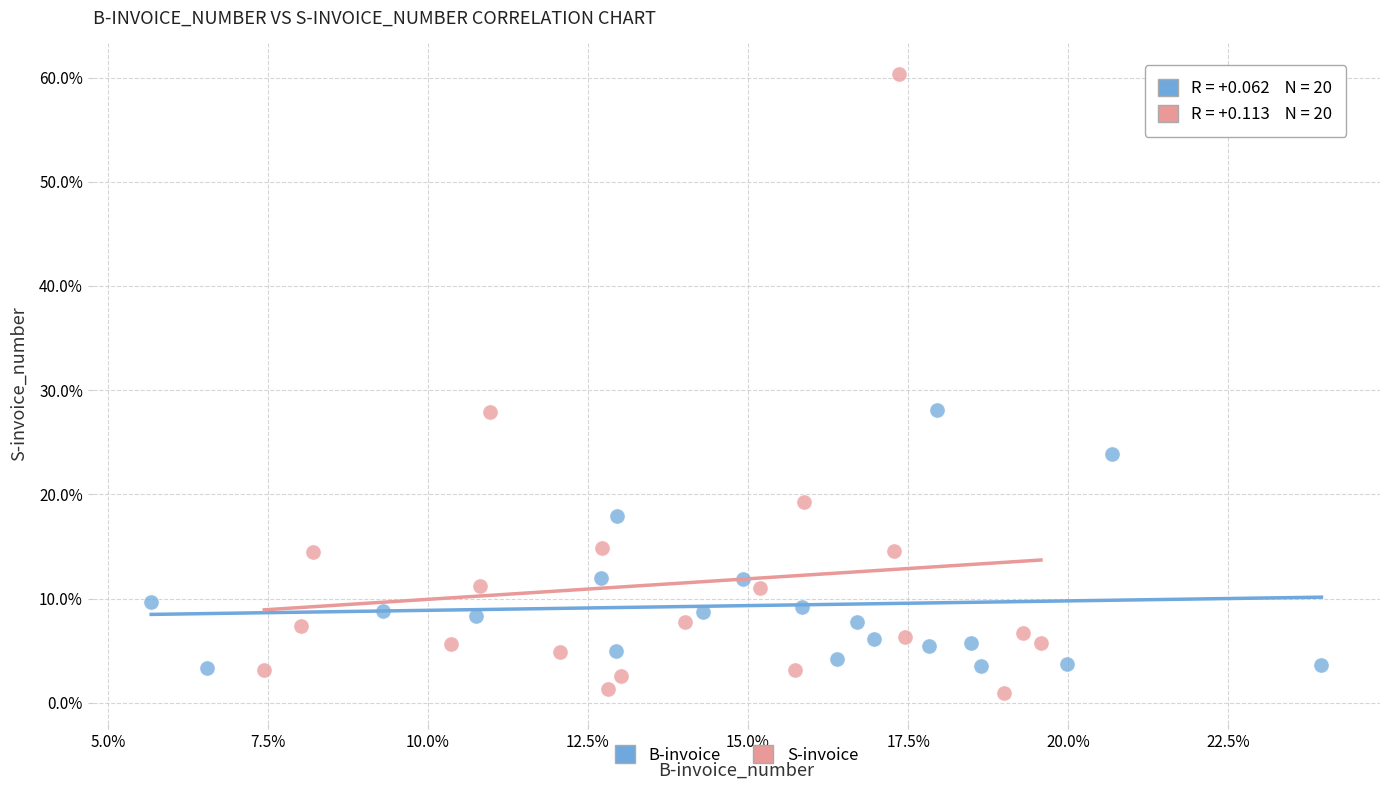

Which series contains the lowest Y value?

S-invoice